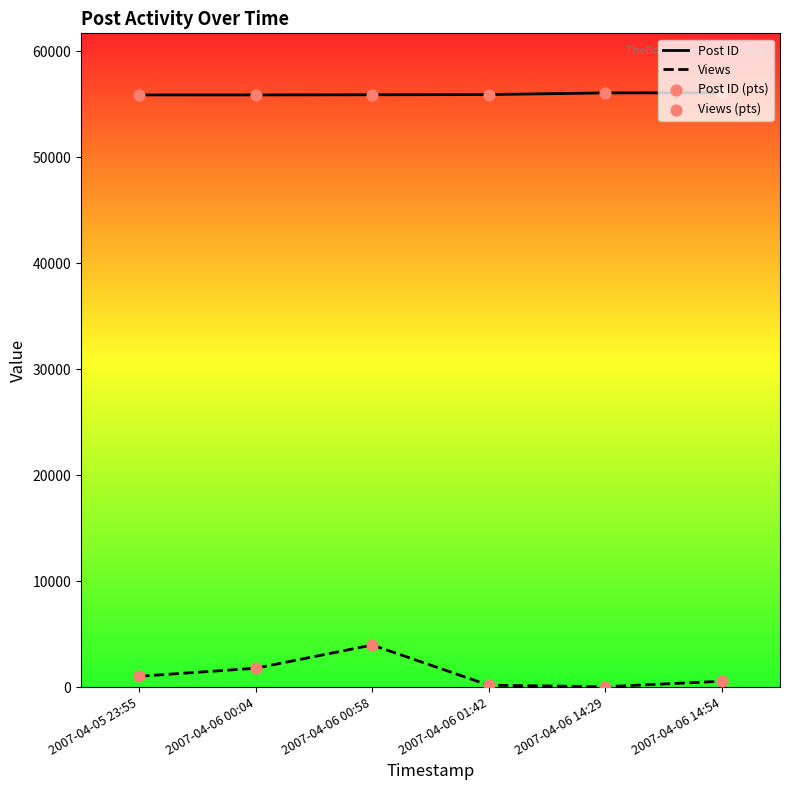

What is the total value across all series at 2007-04-05 23:55?

113768